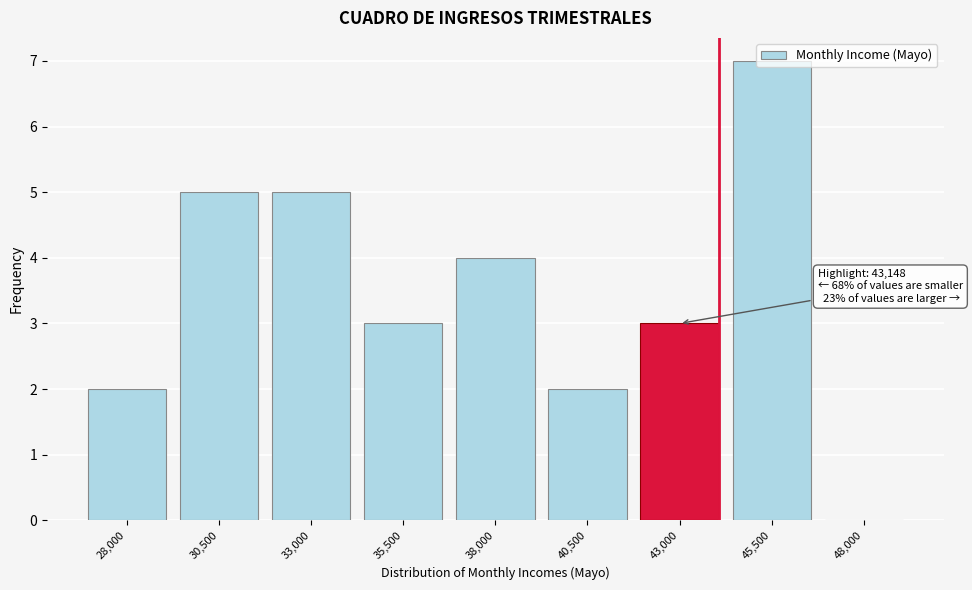

The value at 35,500 is 3. True or false?

True